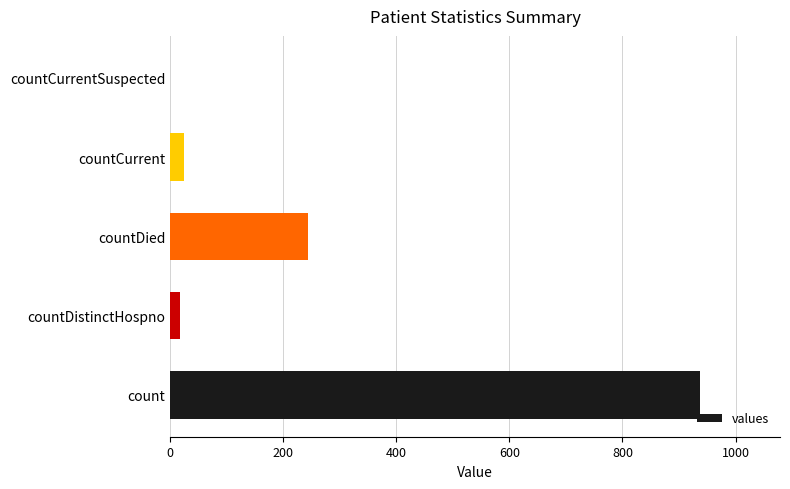

Reading bottom to top, what are all the values shown in this chart?

count=938	countDistinctHospno=18	countDied=244	countCurrent=24	countCurrentSuspected=0